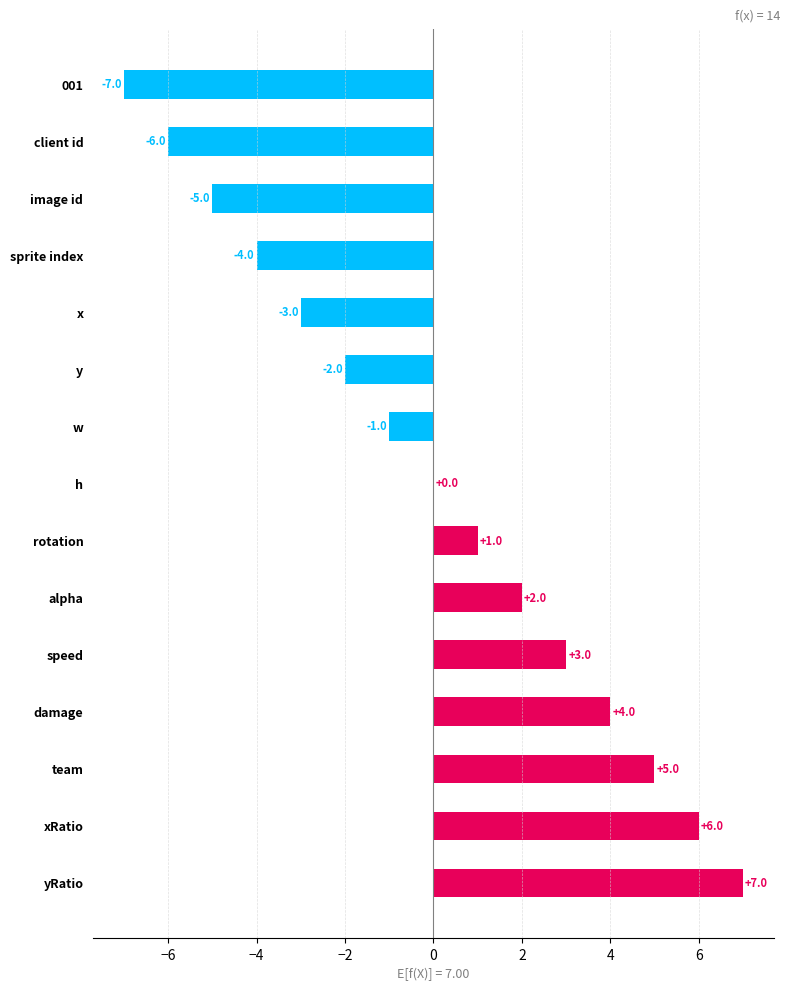

Reading top to bottom, transcribe all the data shown in this chart.

001=-7	client id=-6	image id=-5	sprite index=-4	x=-3	y=-2	w=-1	h=0	rotation=1	alpha=2	speed=3	damage=4	team=5	xRatio=6	yRatio=7